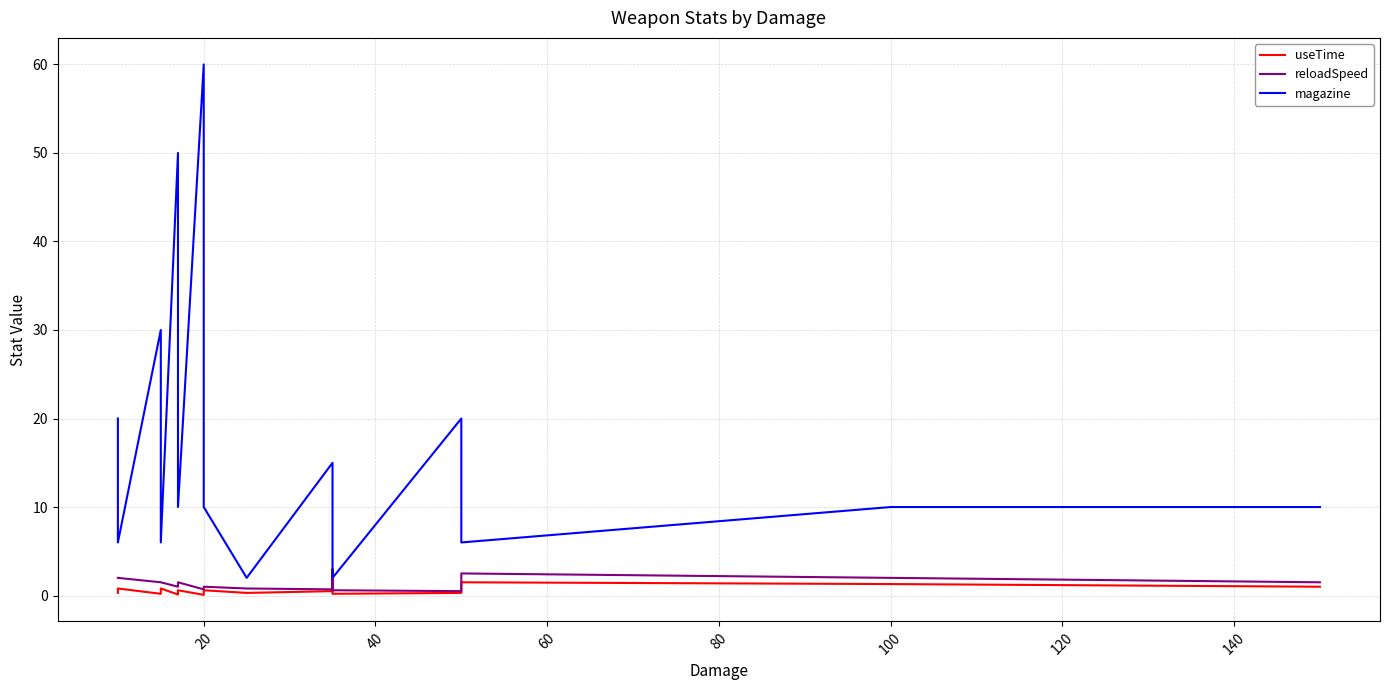

True or false: reloadSpeed and magazine cross at least once.

False